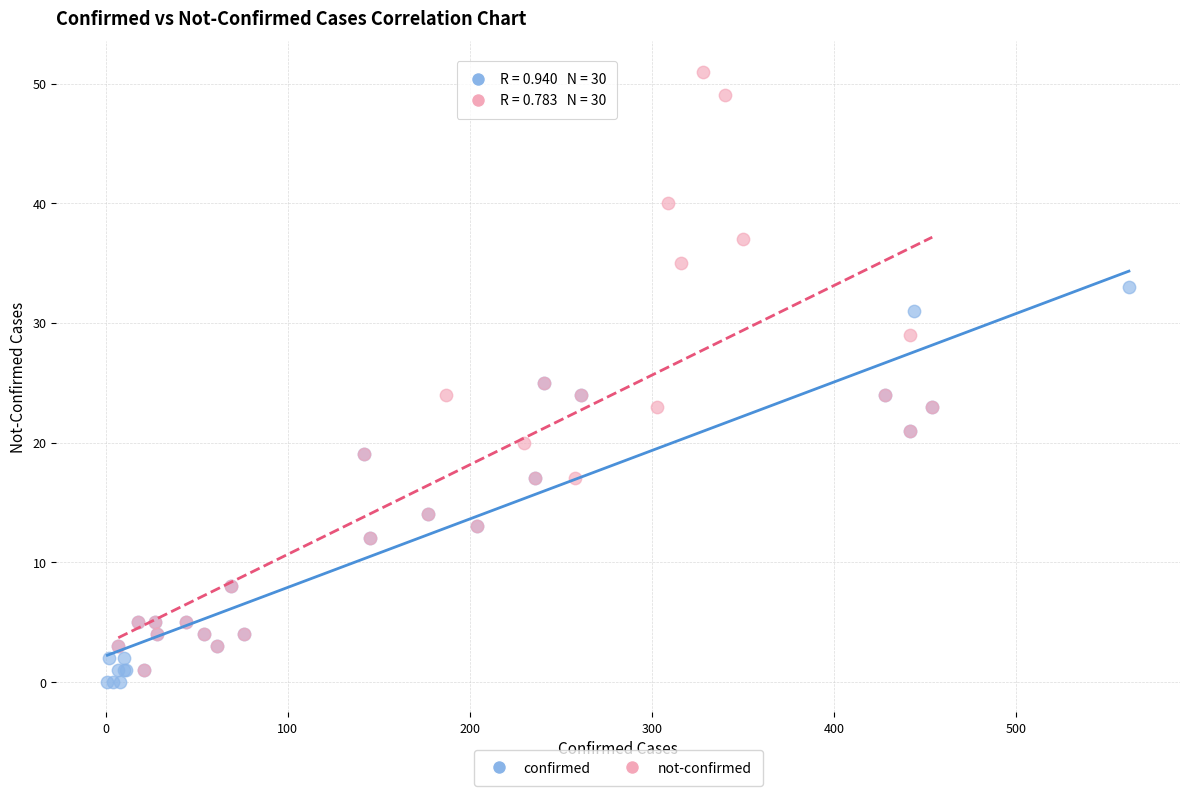

Which series has the widest spread of Y values?

not-confirmed